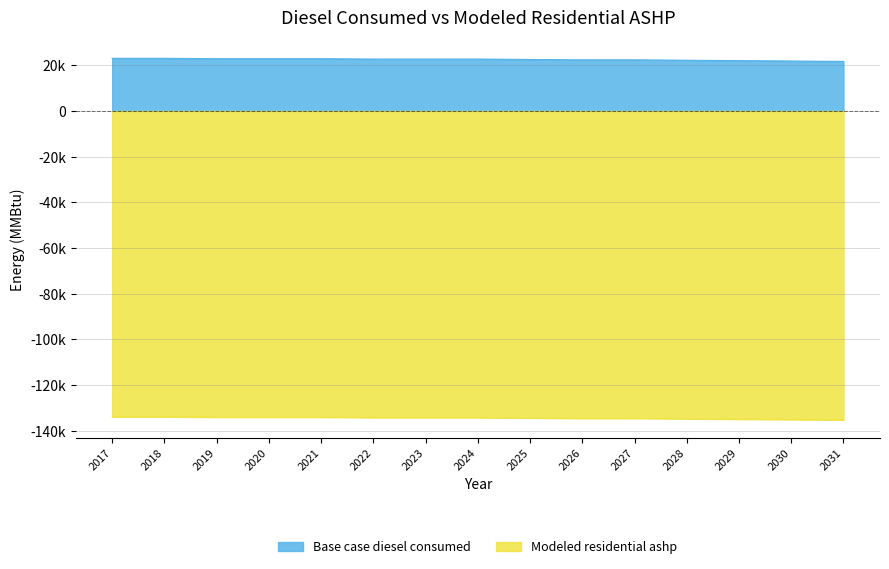

How many series are shown in this chart?

2